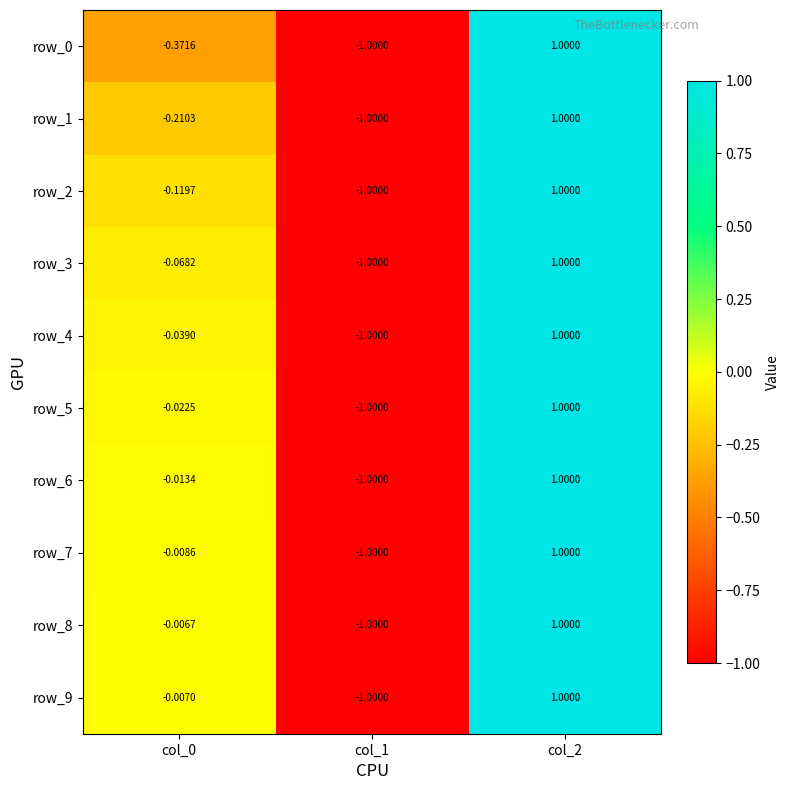

At which label does row_8 reach its minimum?

col_1